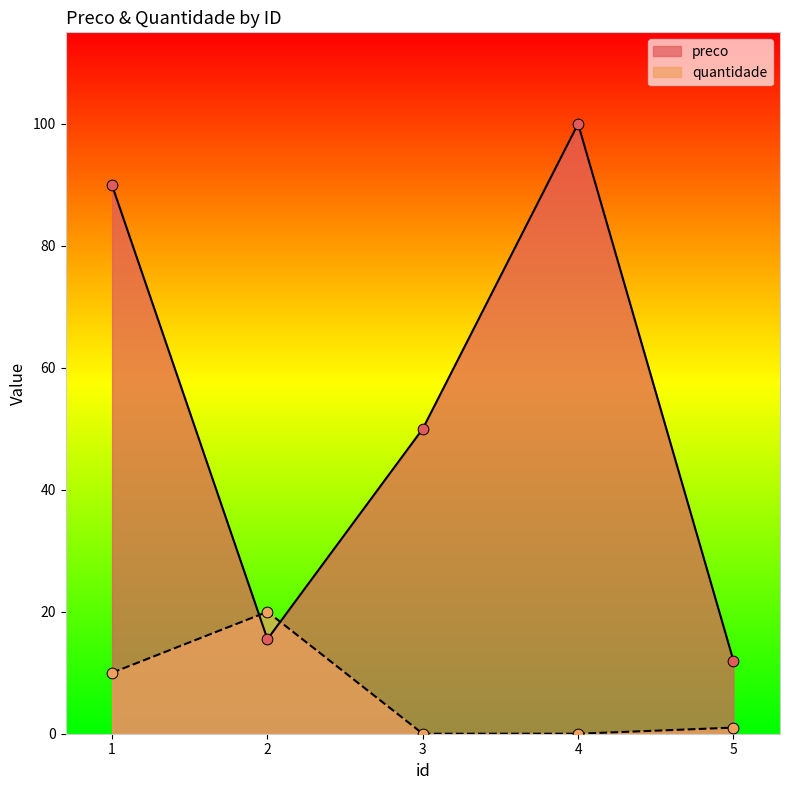

Which series has the largest total across all categories?

preco